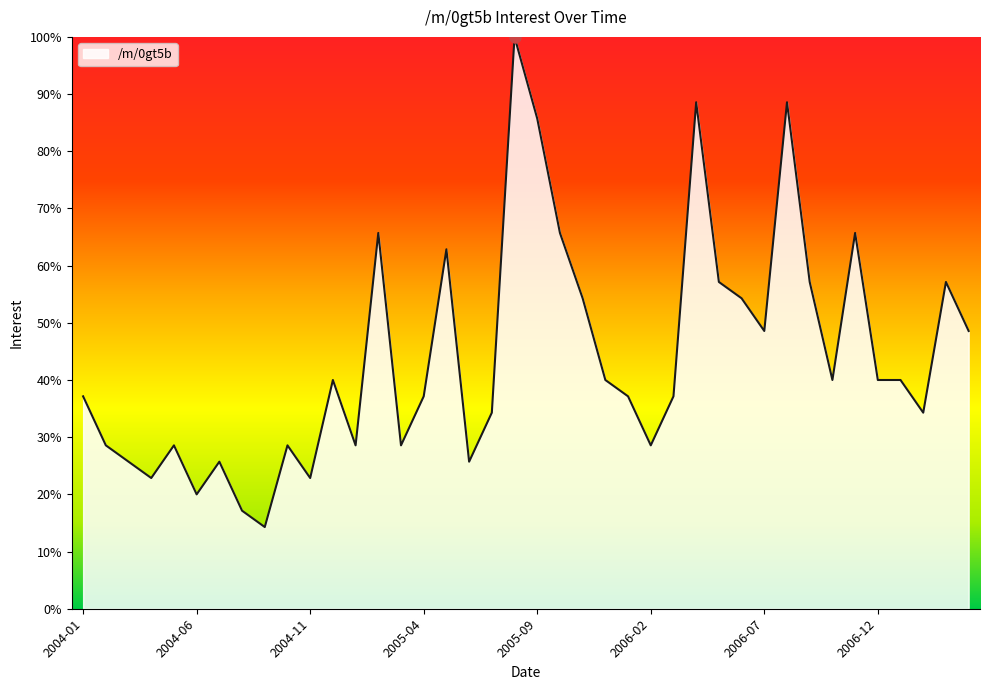

How many lines are shown in the chart?

1